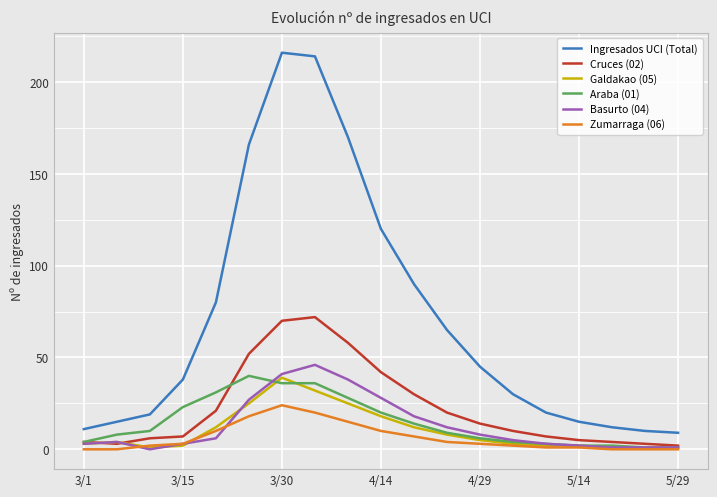

True or false: Ingresados UCI (Total) and Cruces (02) cross at least once.

False